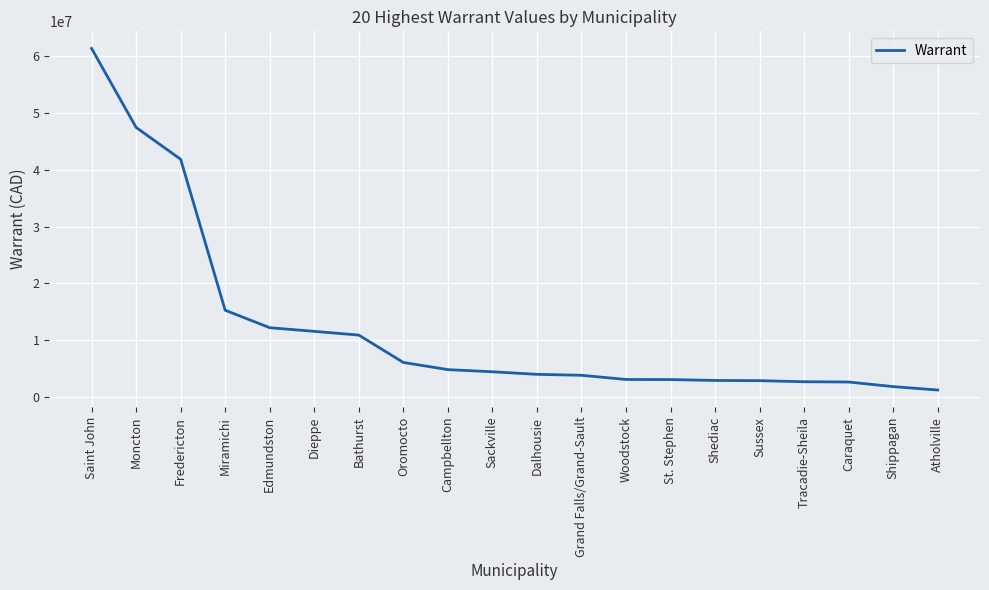

What is the change in value from Saint John to Atholville?

-60216633